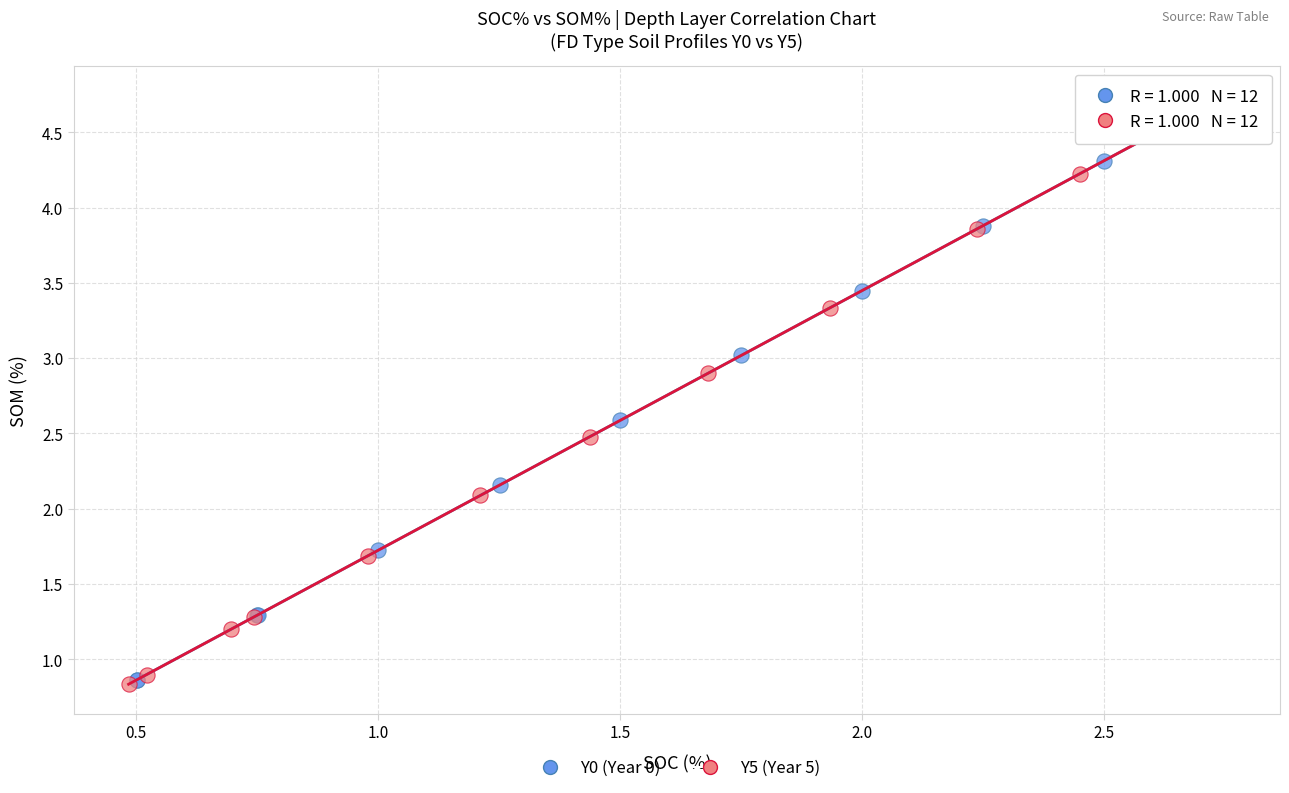

What are all the series names shown in the legend?

Y0 (Year 0), Y5 (Year 5)